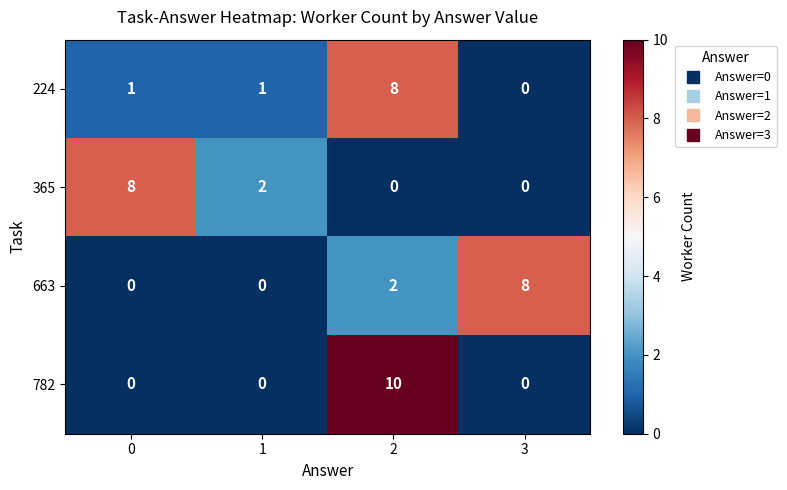

At 2, list the series in order from largest to smallest.

782, 224, 663, 365